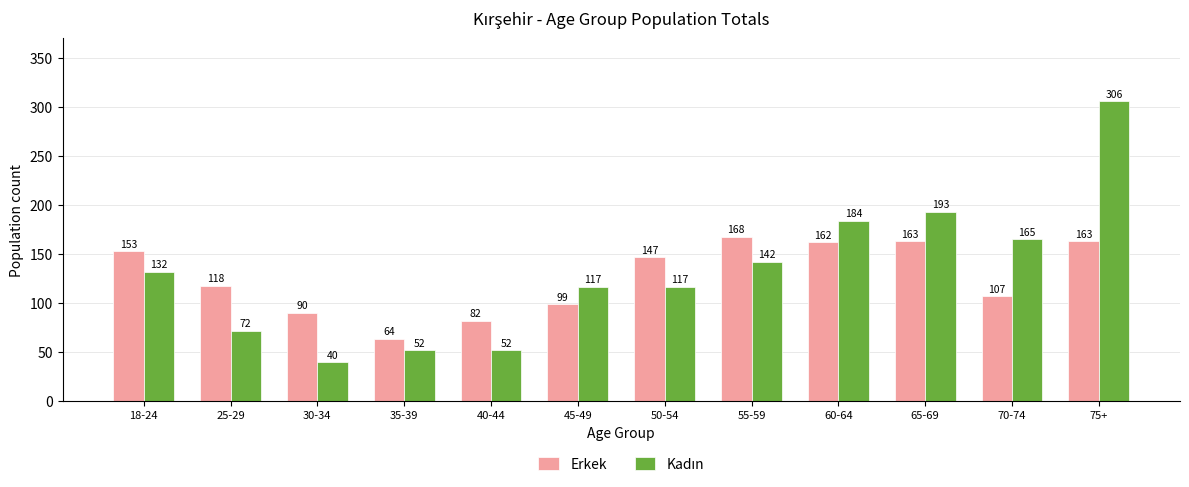

What is the sum of all Erkek values?

1516